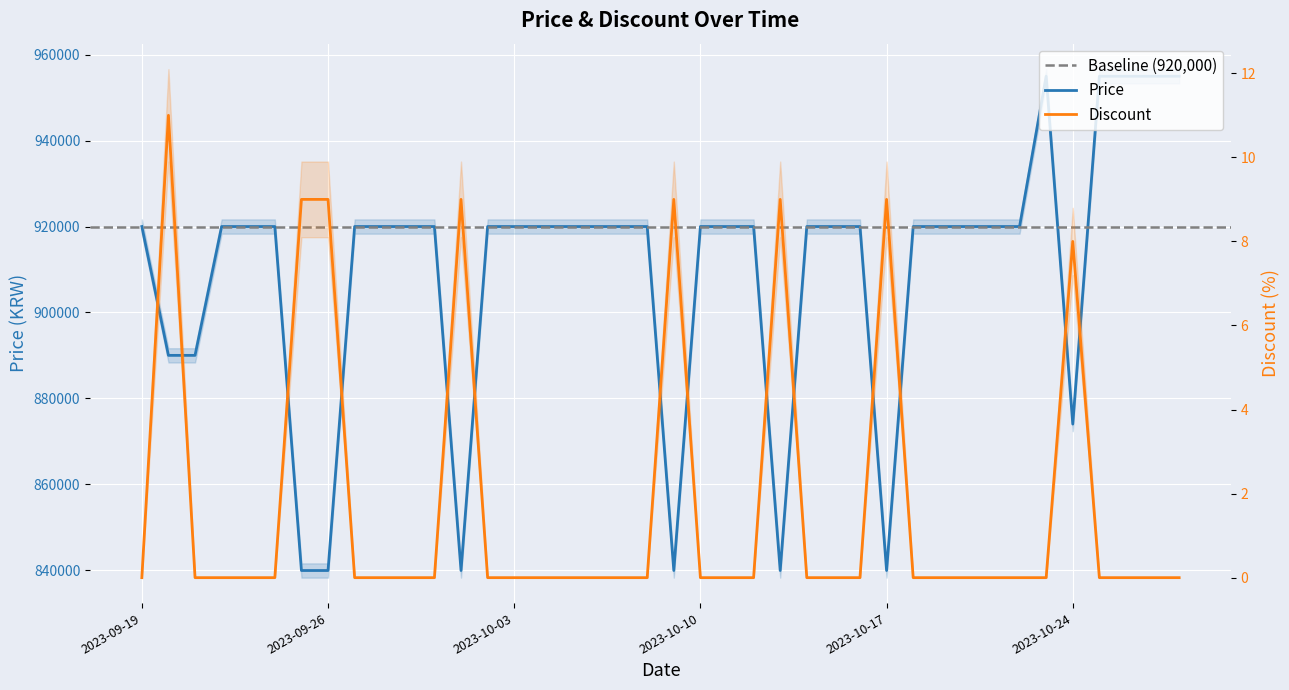

Which series changed the most between 2023-10-24 and 2023-10-25?

Price